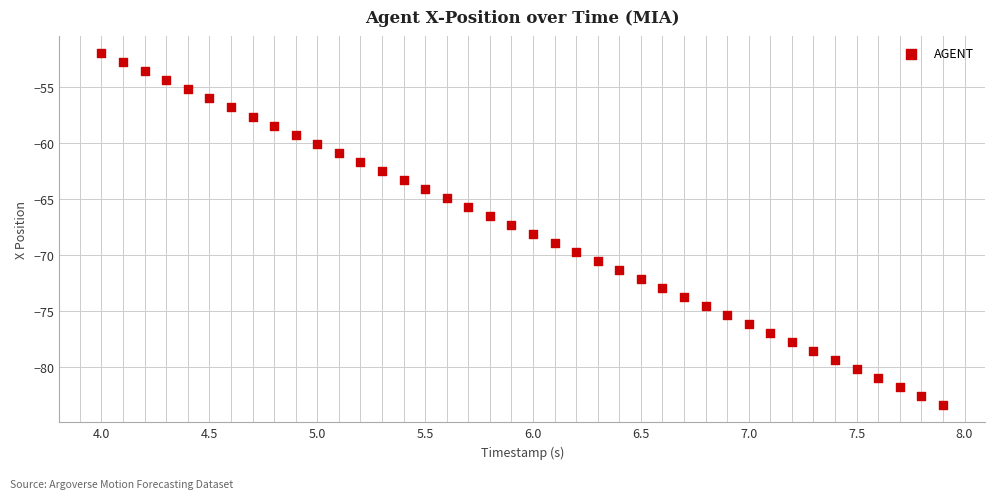

What is the range of Y values (max minus min)?

31.4